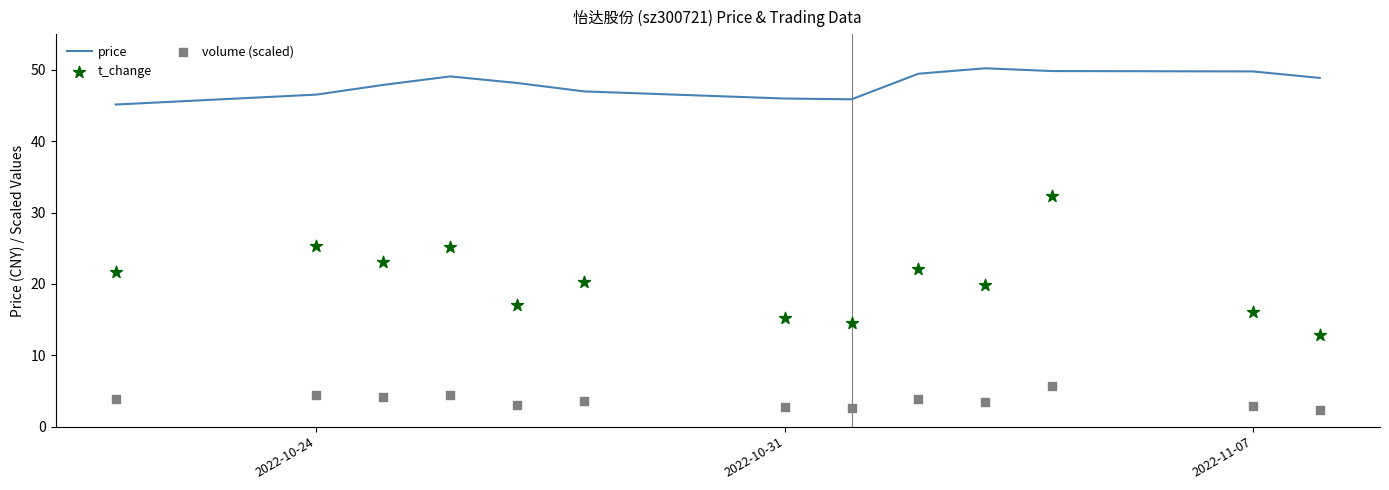

What is the minimum value for price?

45.2